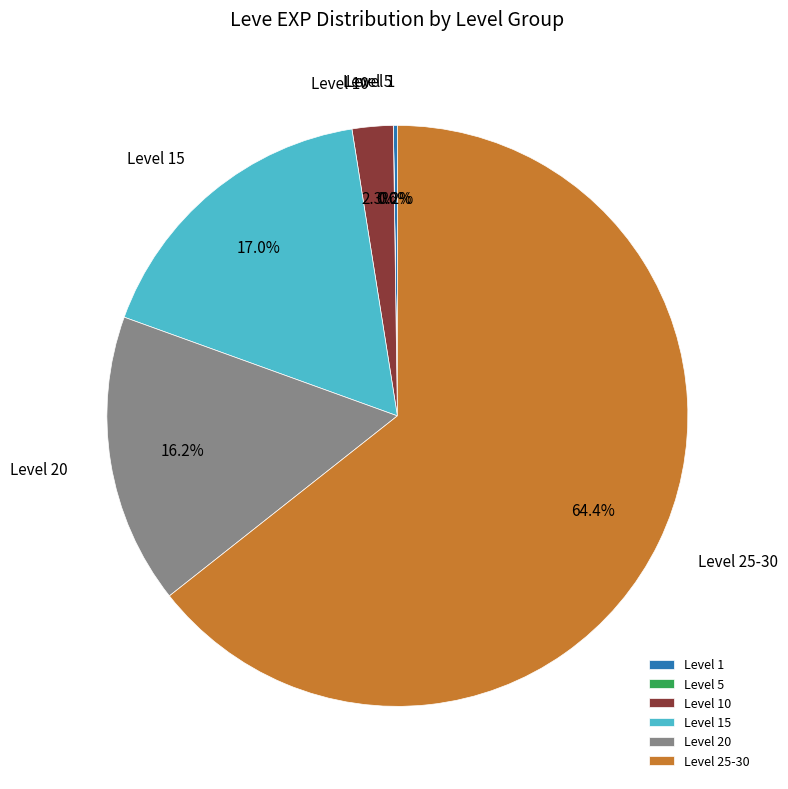

Does any single category account for the majority?

Yes